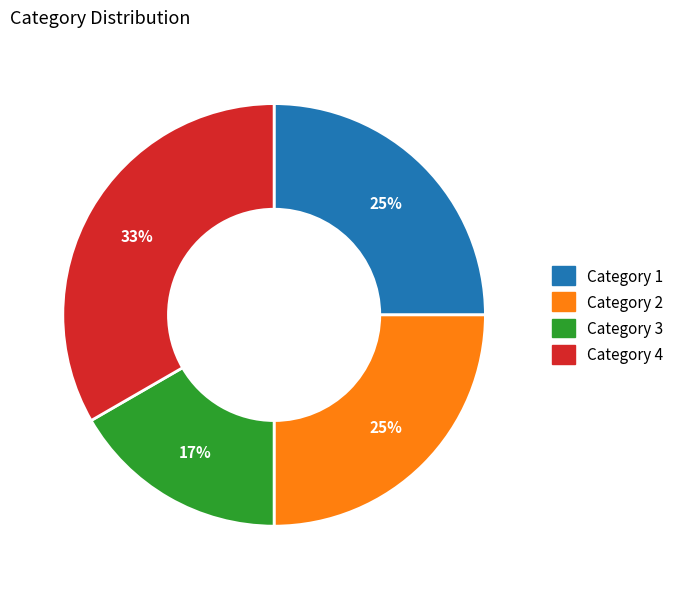

To the nearest percent, what percentage of the pie is Category 4?

33%